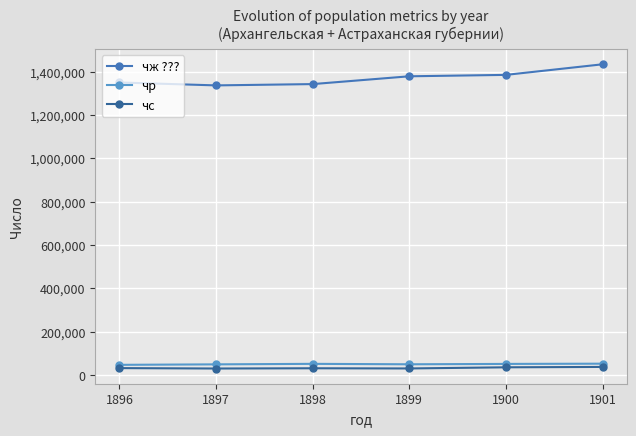

True or false: чж ??? has more than 2 interior local peaks.

False